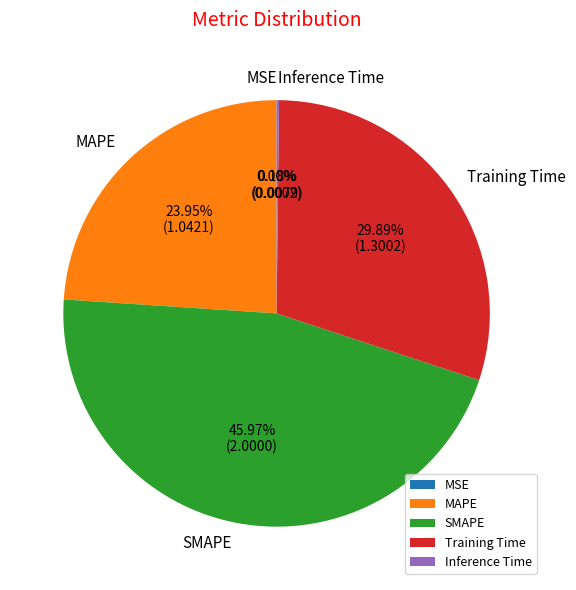

Is it true that SMAPE is 46% of the pie?

True